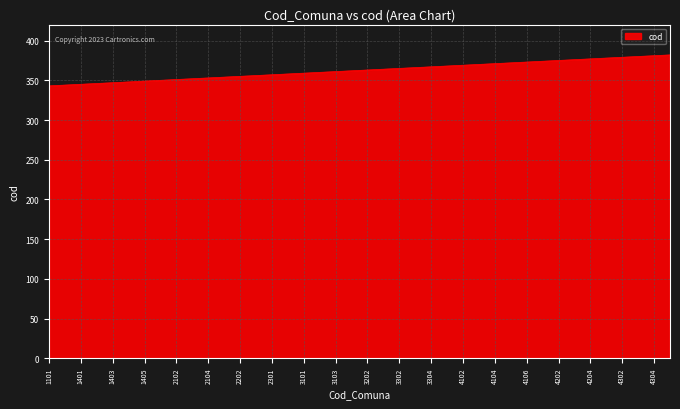

What is the minimum value shown in the chart?

343